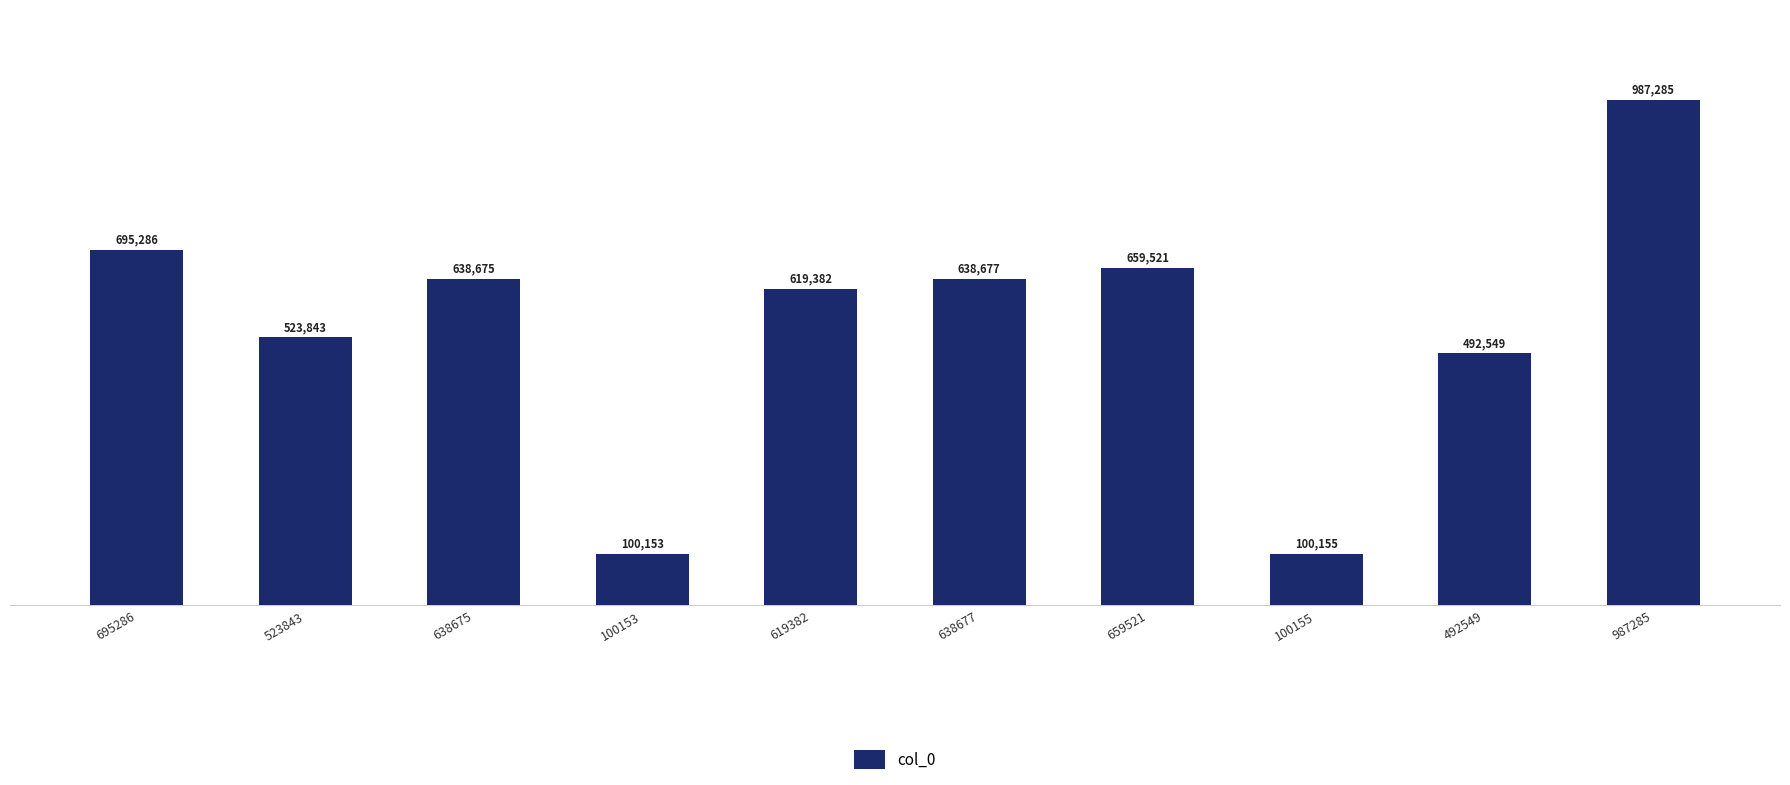

Where does the data first go above 638675?

695286